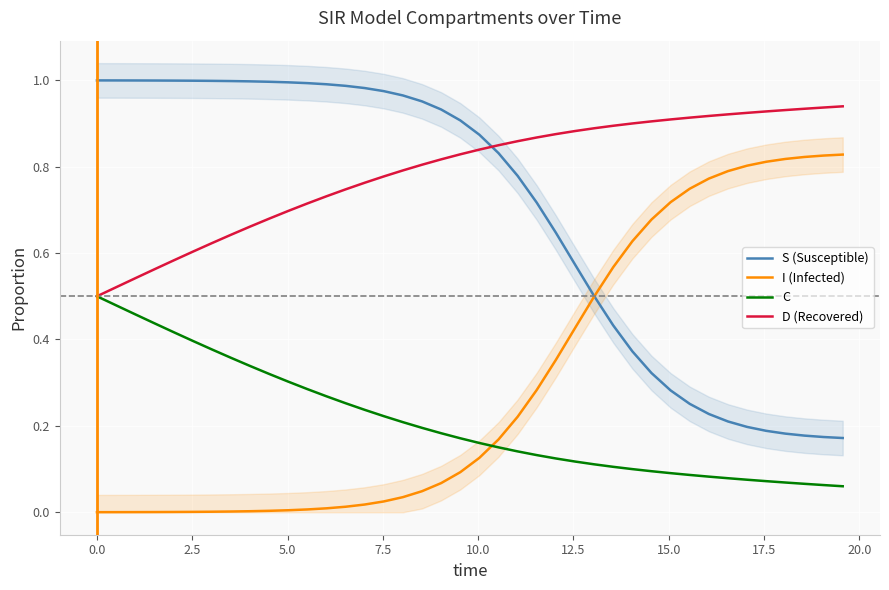

True or false: D (Recovered) and I (Infected) intersect in this chart.

False